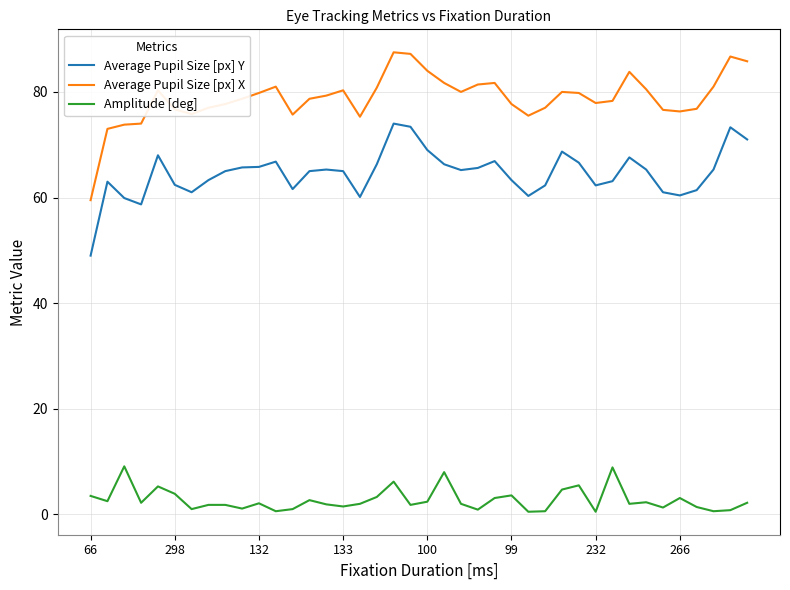

True or false: Average Pupil Size [px] X and Amplitude [deg] cross at least once.

False